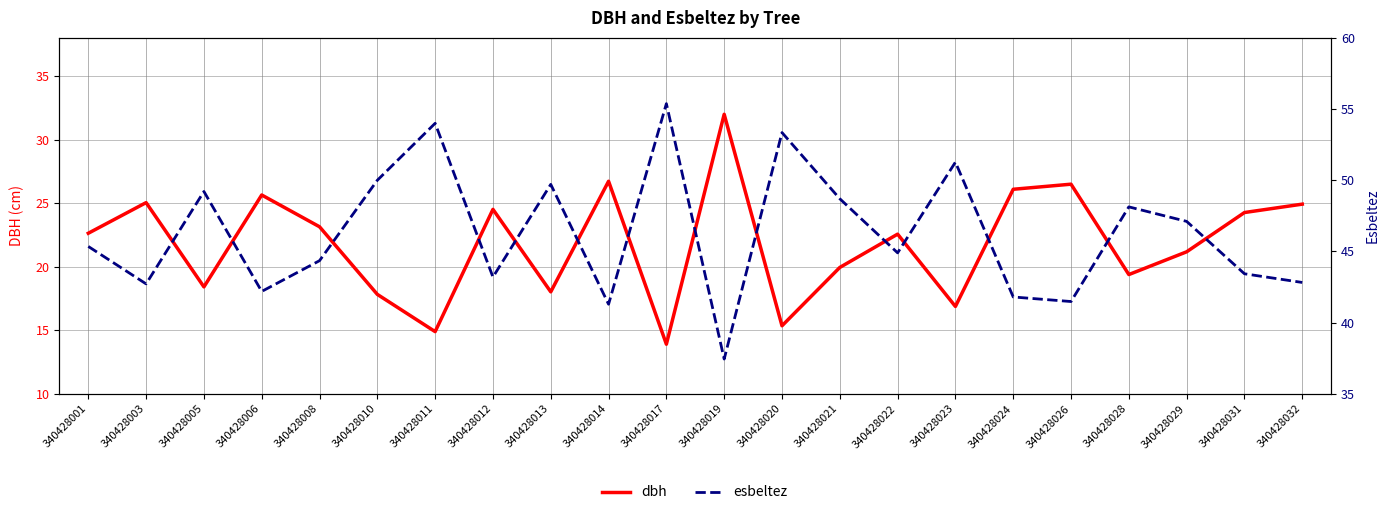

At 340428017, list the series in order from largest to smallest.

esbeltez, dbh